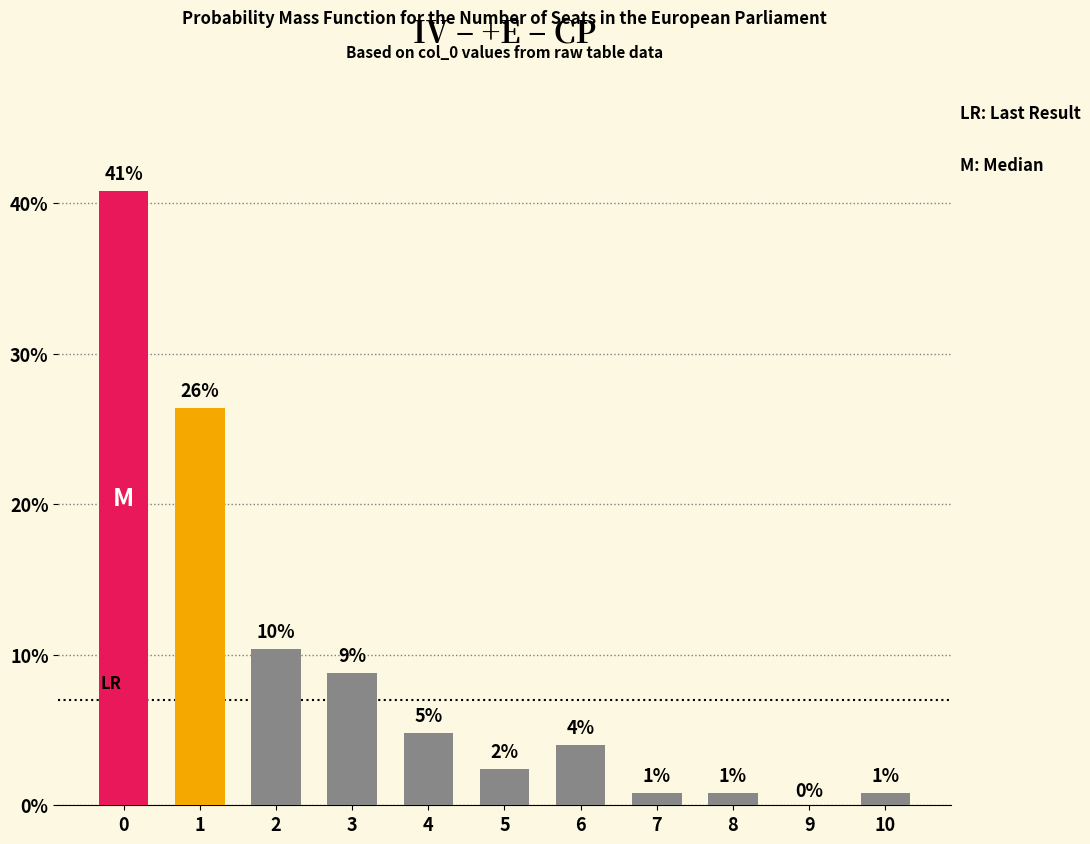

How many bars are there in total?

11